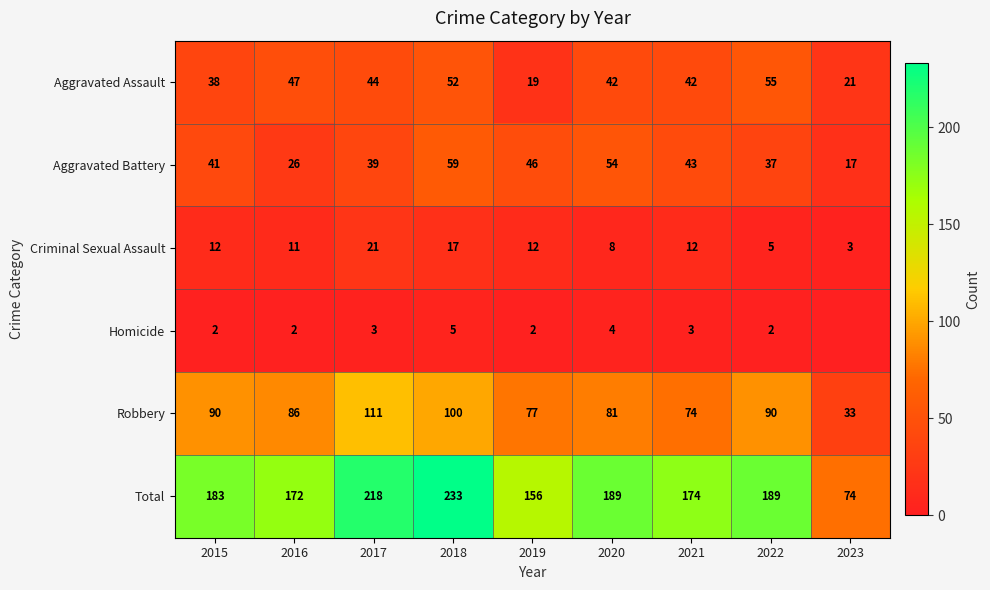

What is the difference between the maximum and minimum values in the Aggravated Battery series?

42